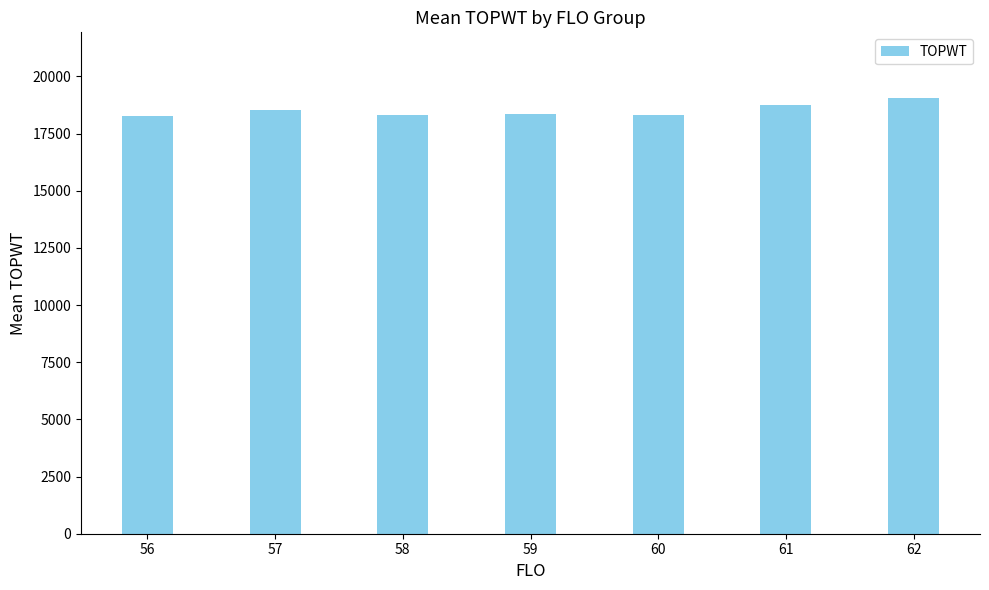

What is the greatest value displayed?

19071.0